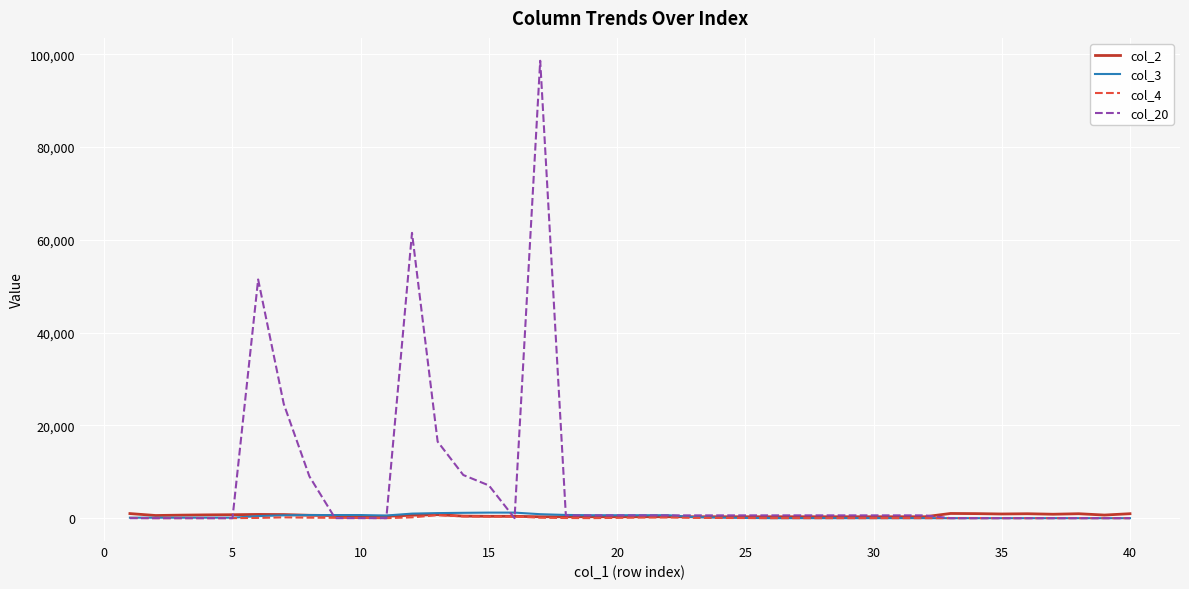

Which series has the largest range (max minus min)?

col_20